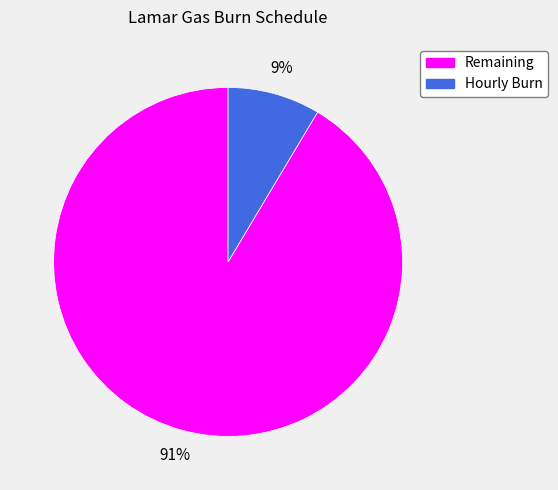

To the nearest percent, what is the average slice percentage?

50%